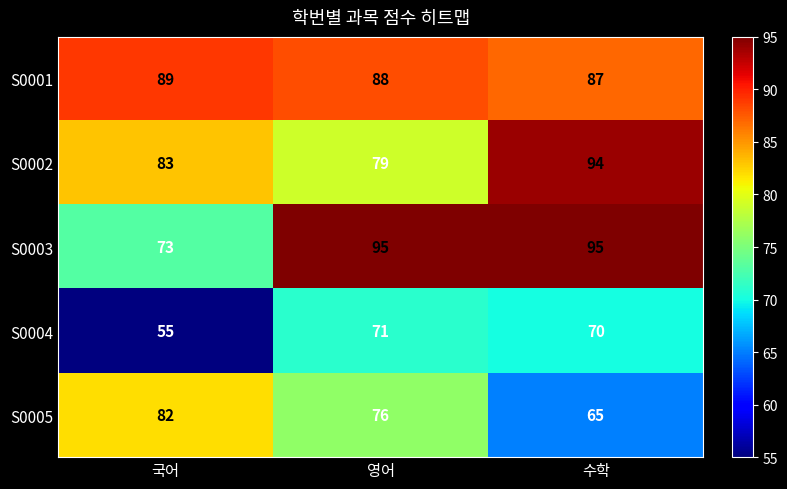

What is the greatest value displayed?

95